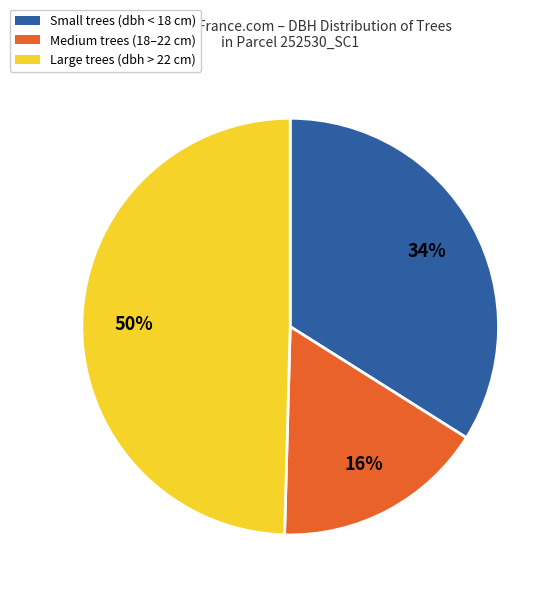

Count the number of slices in the pie.

3